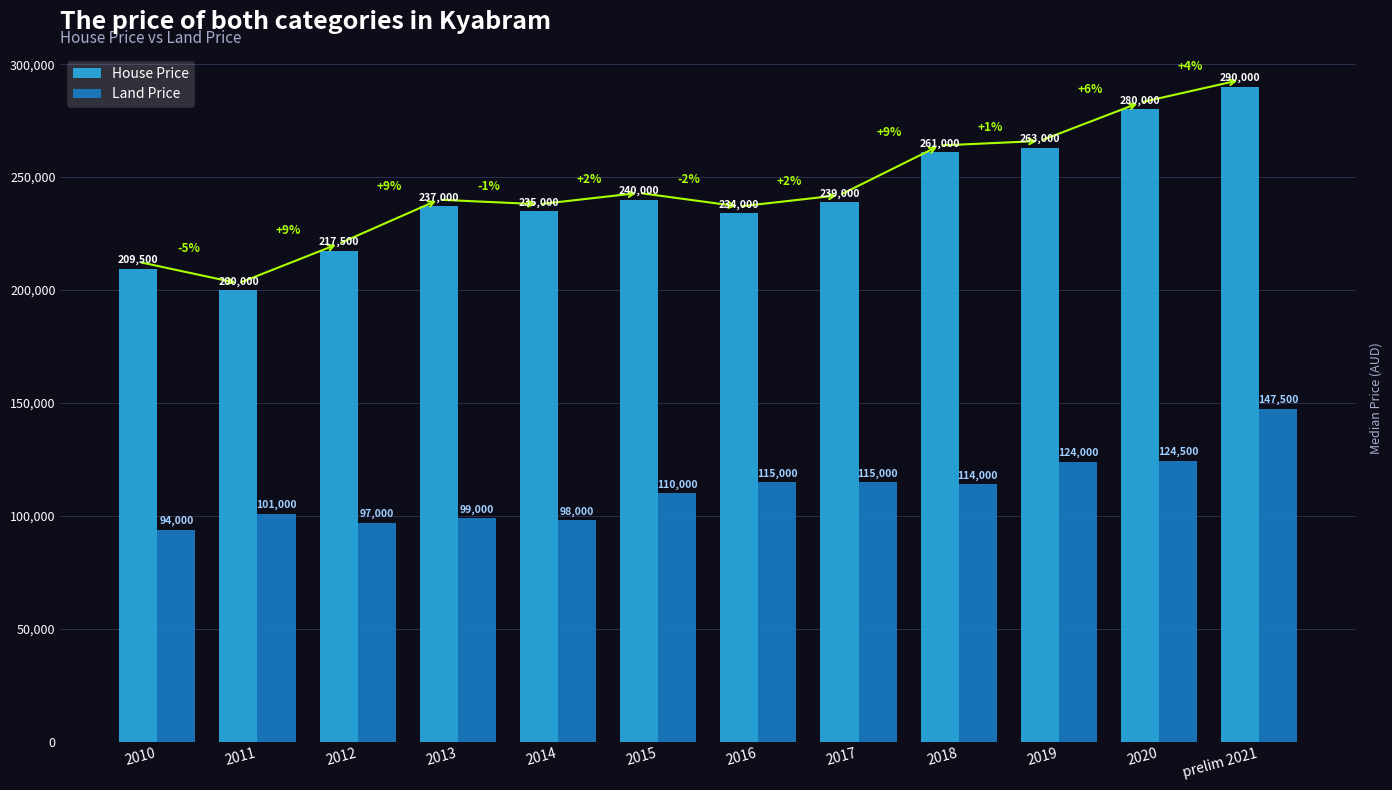

Reading left to right, list all the values displayed in this chart.

House Price: 209500	200000	217500	237000	235000	240000	234000	239000	261000	263000	280000	290000
Land Price: 94000	101000	97000	99000	98000	110000	115000	115000	114000	124000	124500	147500